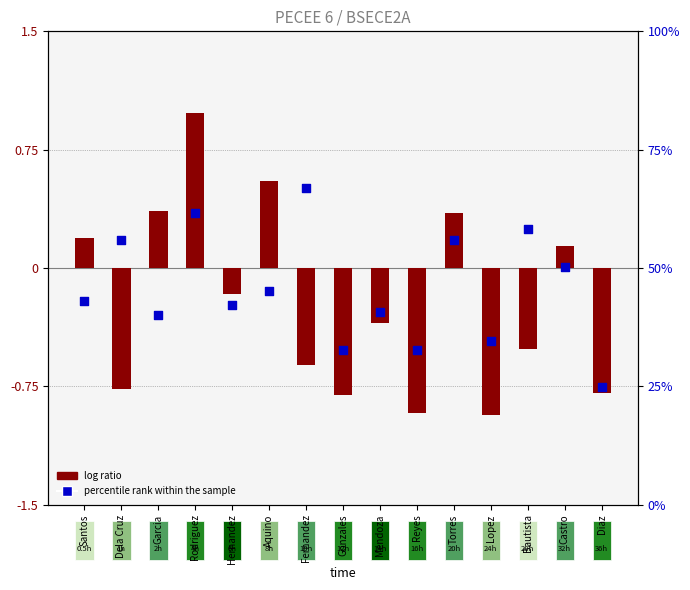

At how many categories does at least one series exceed 16?

15